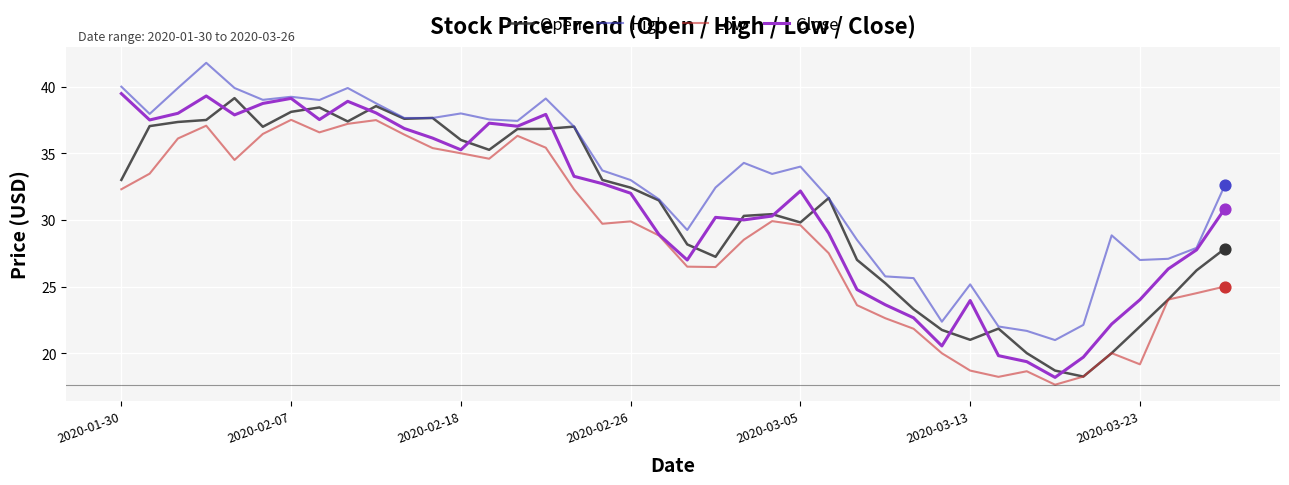

Which series has the largest total across all categories?

High